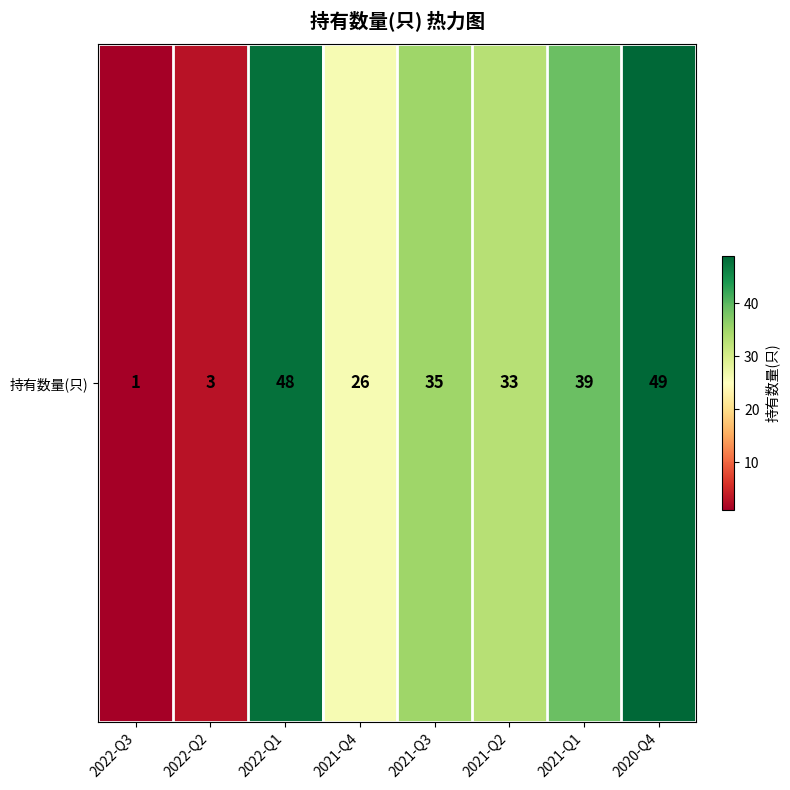

The value at 2021-Q3 is 35. True or false?

True